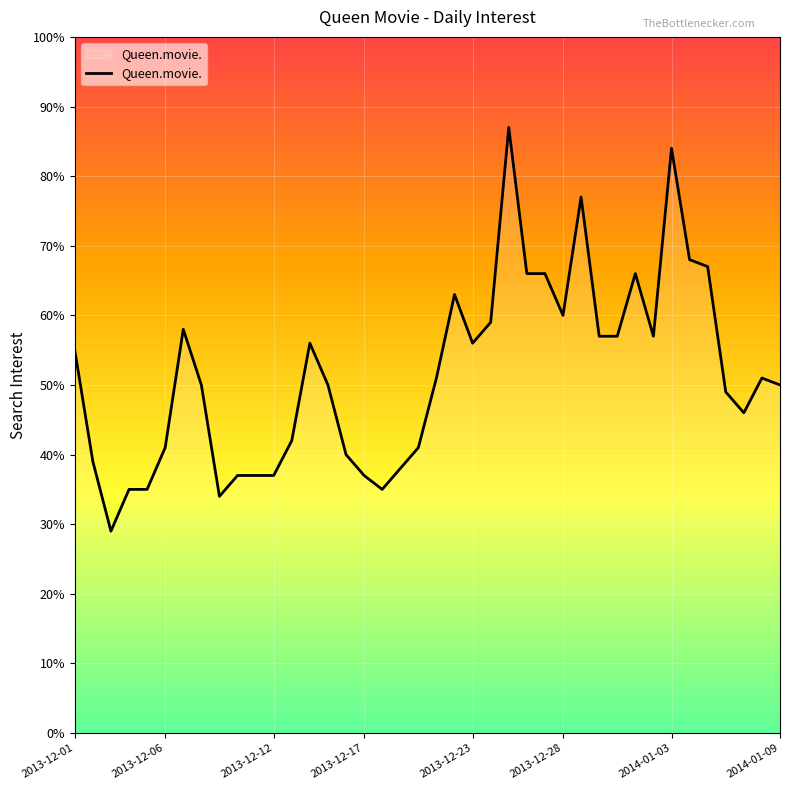

What is the smallest value displayed?

29